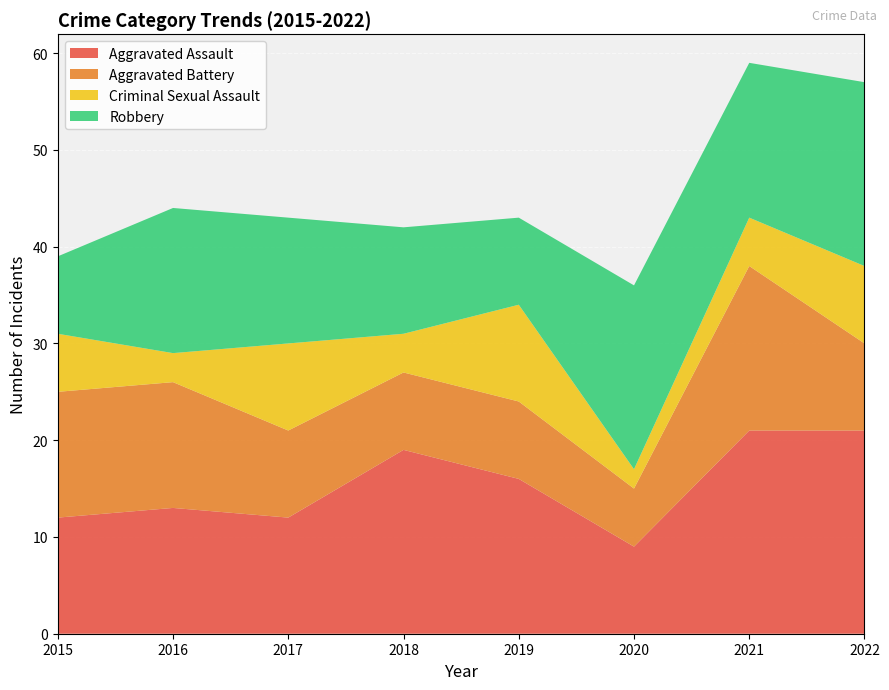

Reading left to right, transcribe all the data shown in this chart.

Aggravated Assault: 2015=12	2016=13	2017=12	2018=19	2019=16	2020=9	2021=21	2022=21
Aggravated Battery: 2015=13	2016=13	2017=9	2018=8	2019=8	2020=6	2021=17	2022=9
Criminal Sexual Assault: 2015=6	2016=3	2017=9	2018=4	2019=10	2020=2	2021=5	2022=8
Robbery: 2015=8	2016=15	2017=13	2018=11	2019=9	2020=19	2021=16	2022=19